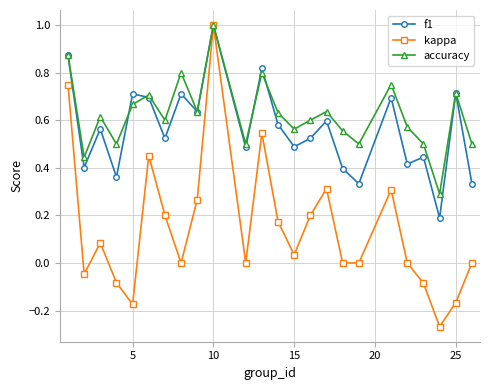

Which series has the widest spread of values?

kappa